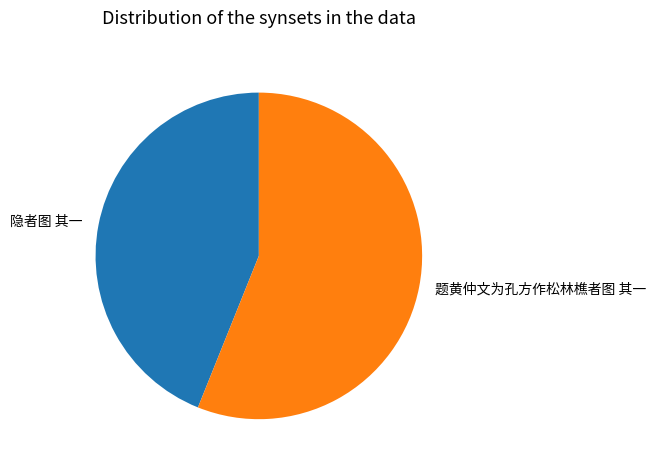

Which category has the biggest portion of the pie?

题黄仲文为孔方作松林樵者图 其一